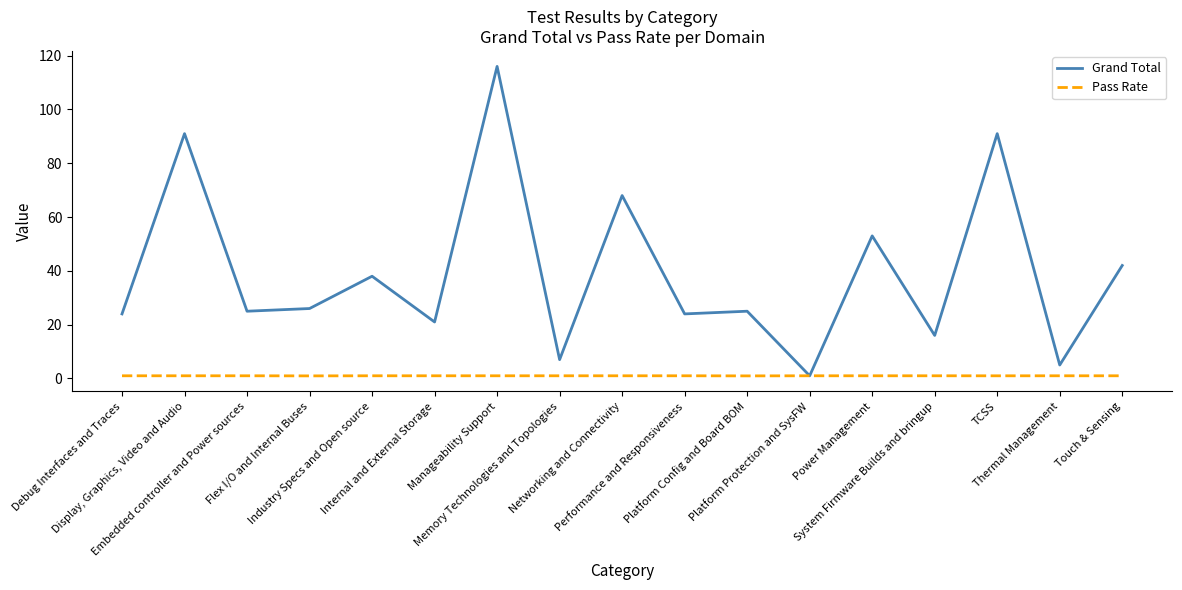

Which series has the largest total across all categories?

Grand Total